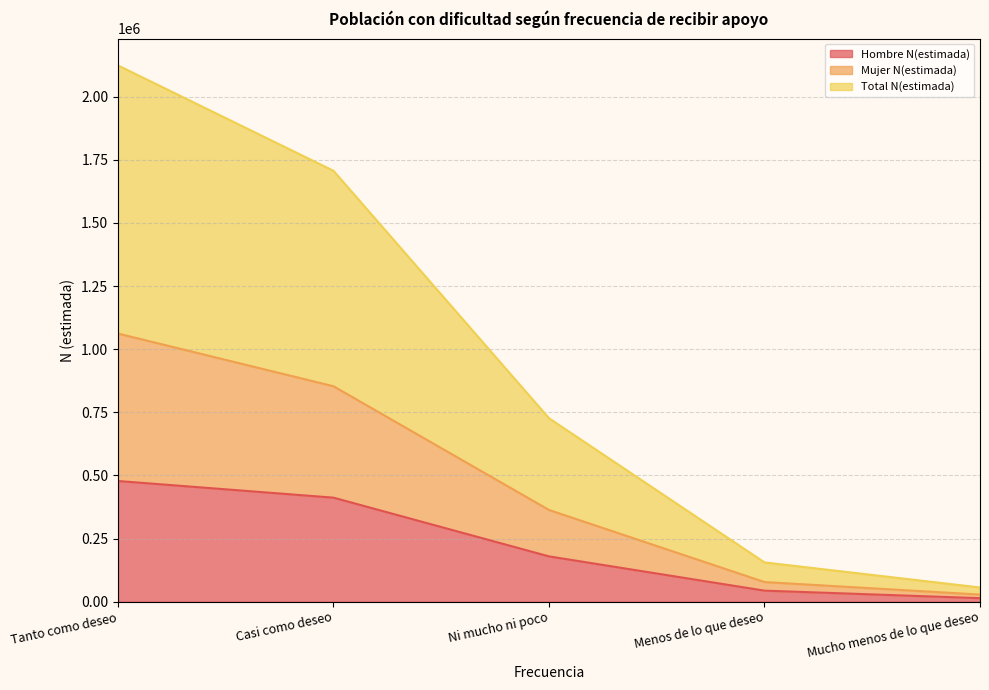

What is the approximate value of Hombre N(estimada) at Menos de lo que deseo, to the nearest 10?

43660